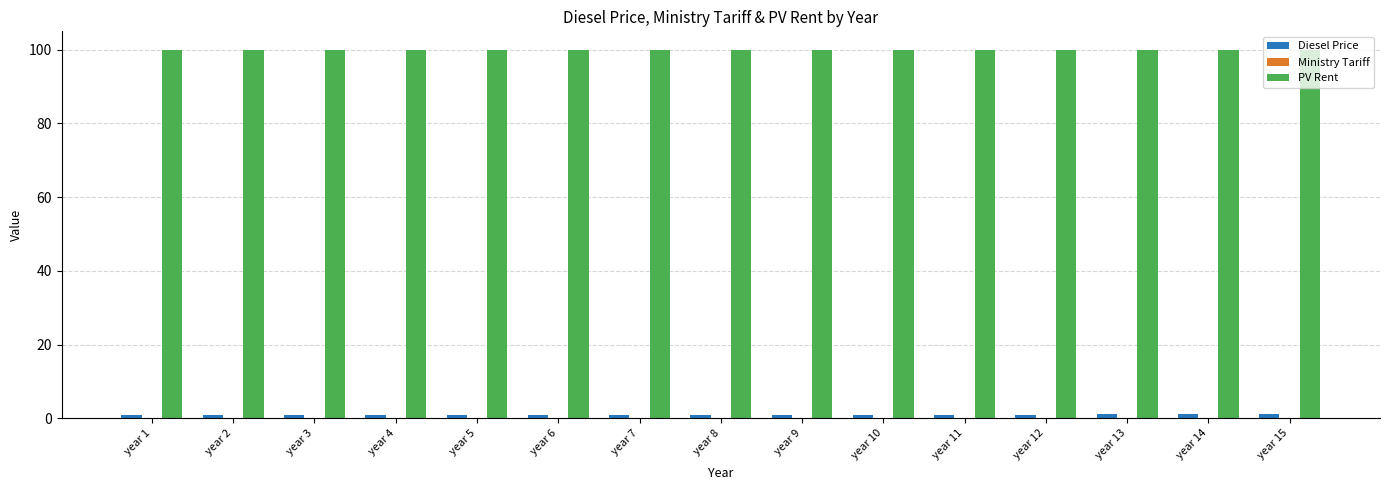

Which series has the largest total across all categories?

PV Rent